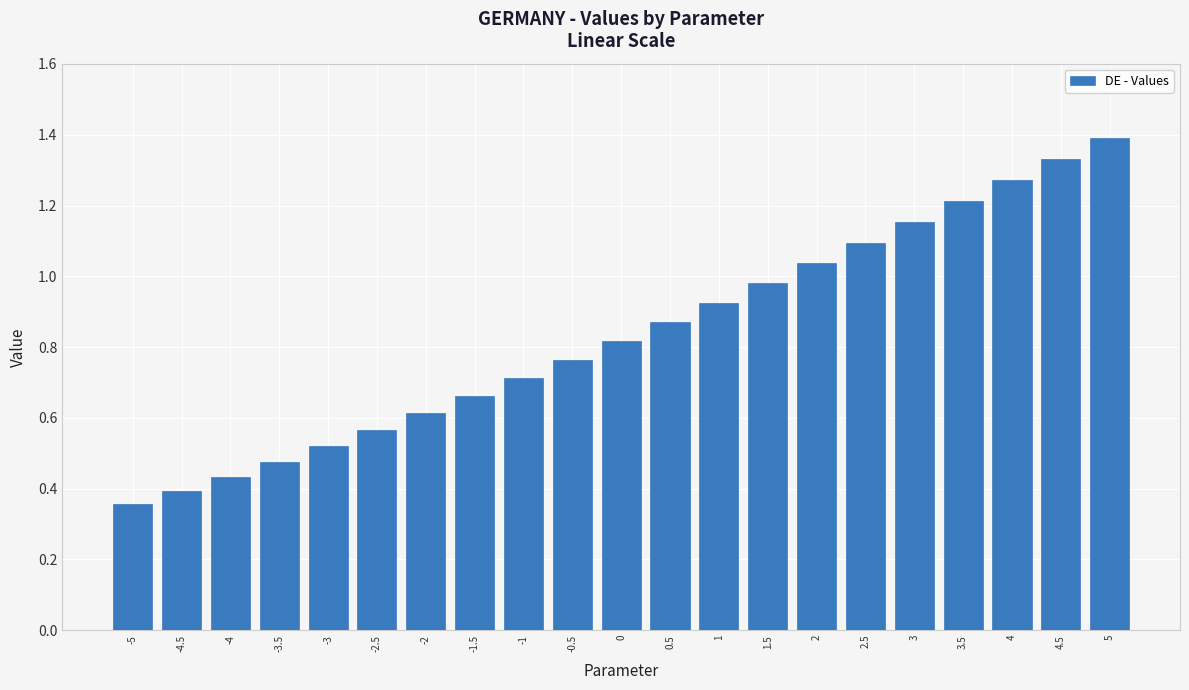

What is the label of the 7th bar from the right?

2